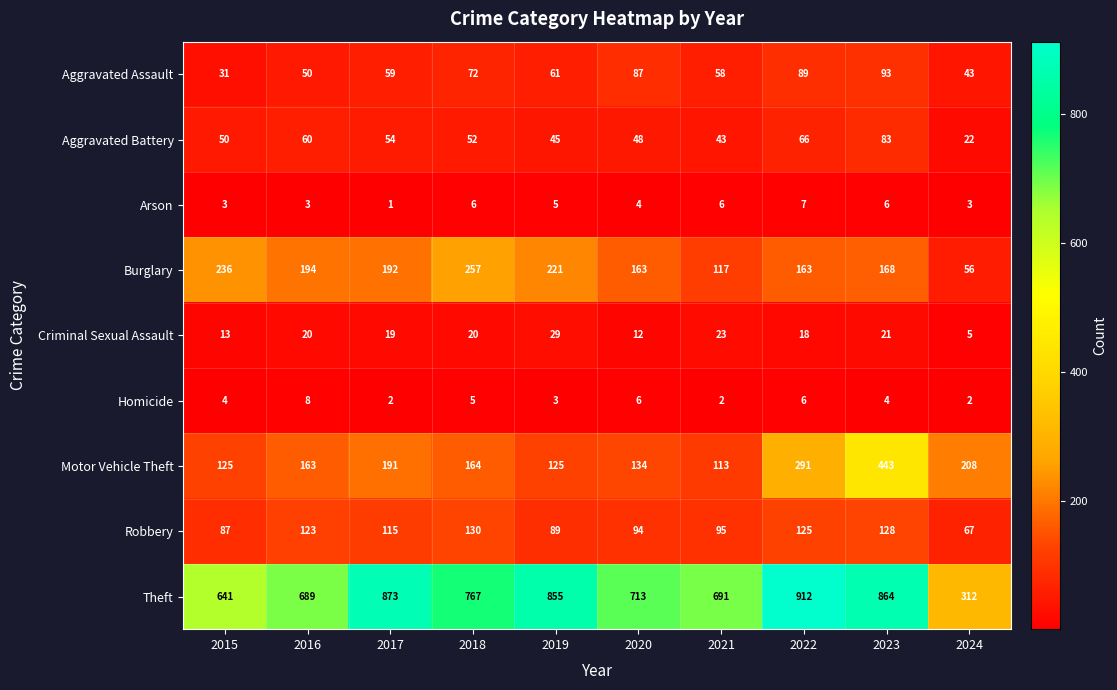

What is the maximum value for Aggravated Battery?

83